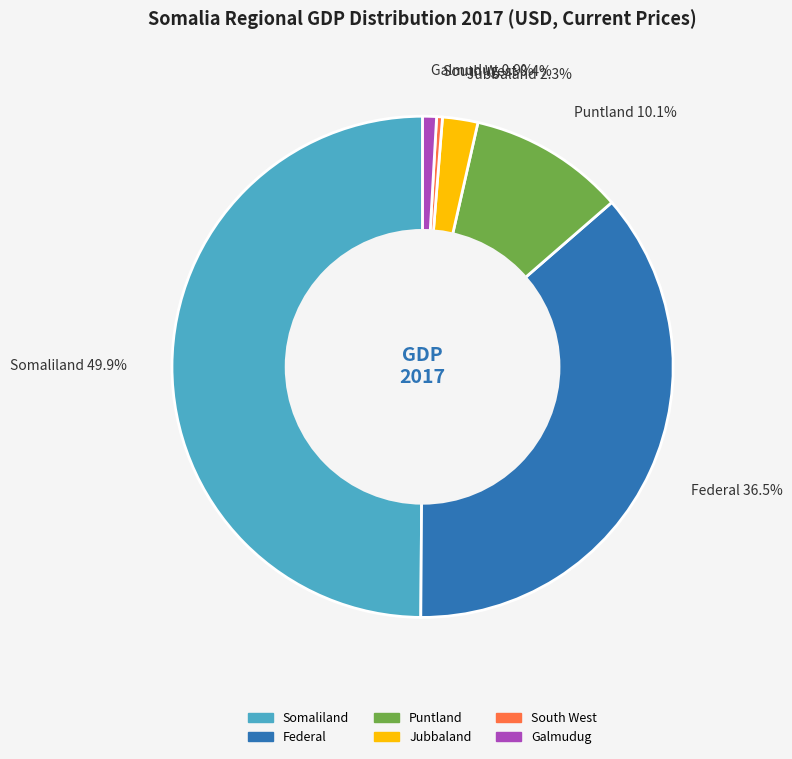

Is it true that Puntland is 1% of the pie?

False